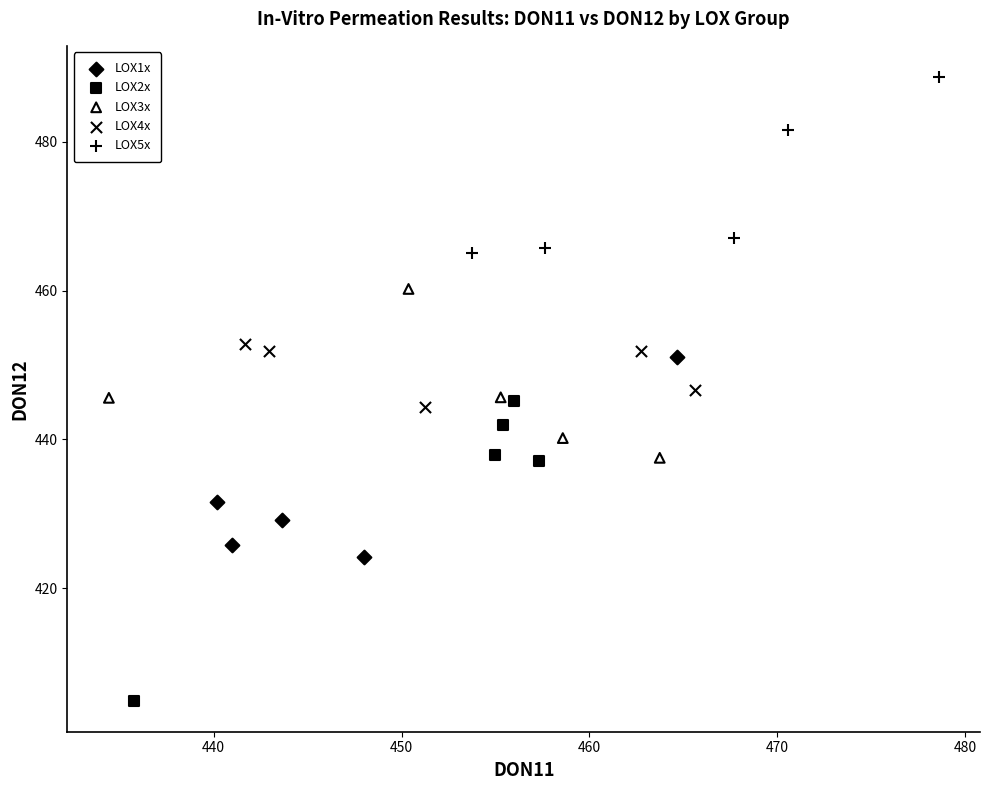

Which series reaches the maximum Y coordinate?

LOX5x